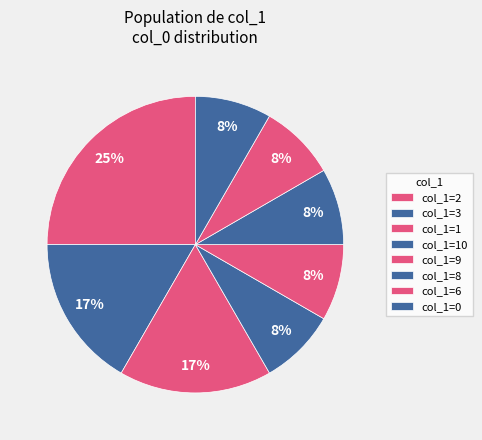

Count the number of slices in the pie.

8